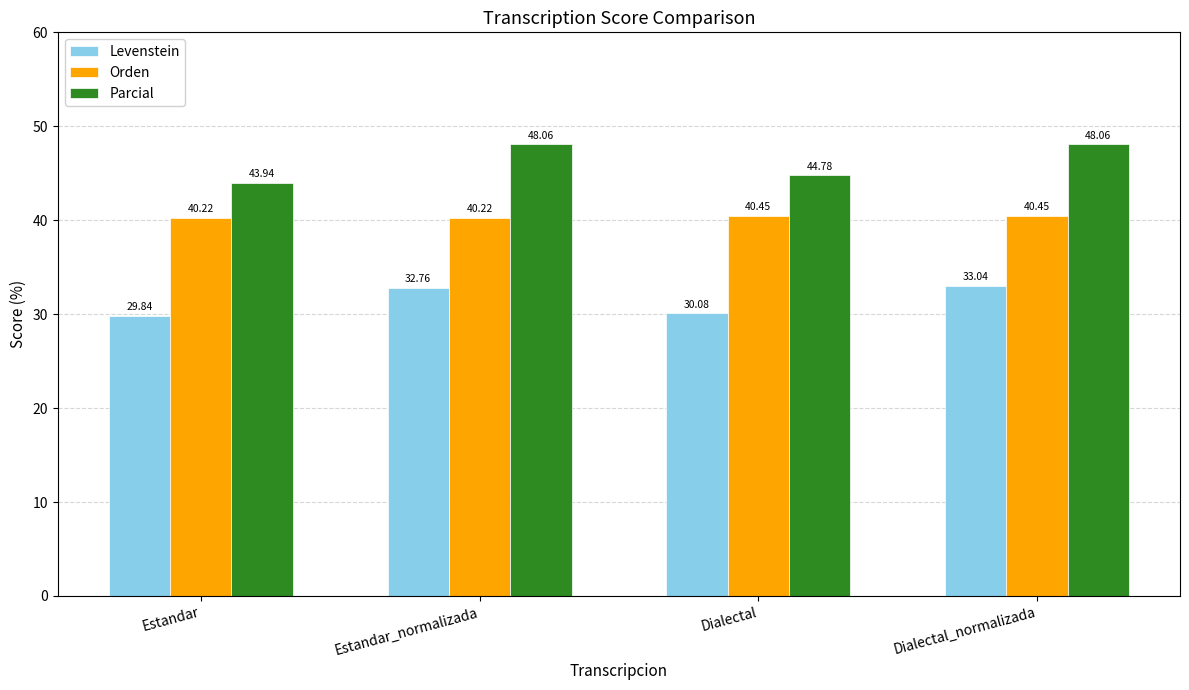

The Levenstein series shows 32.8 at Estandar_normalizada. True or false?

True